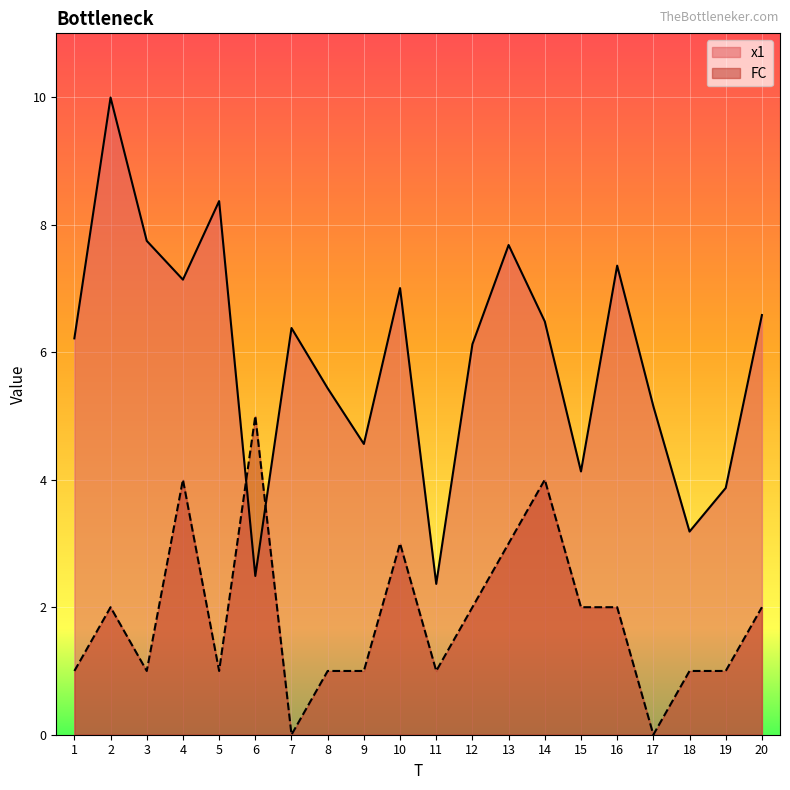

Is the value of FC at 6 greater than the value of x1 at 8?

No